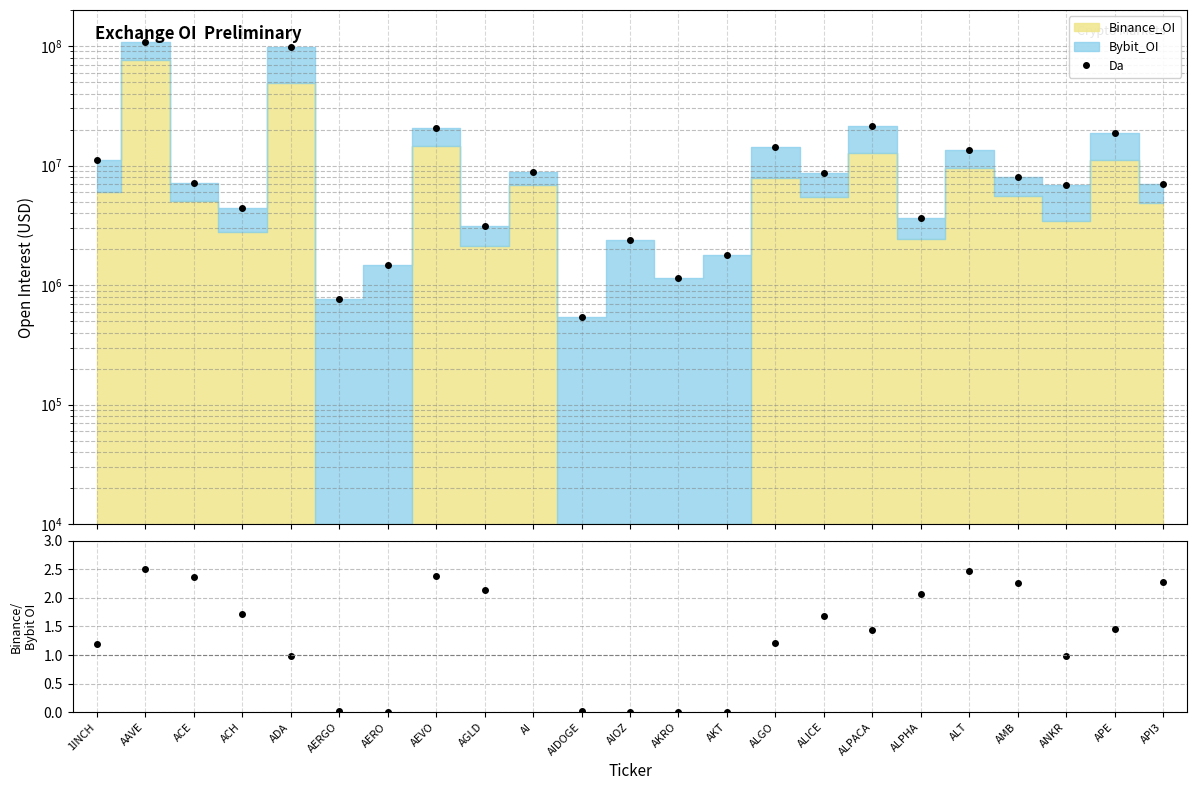

Between ALGO and ADA, which is larger?

ADA